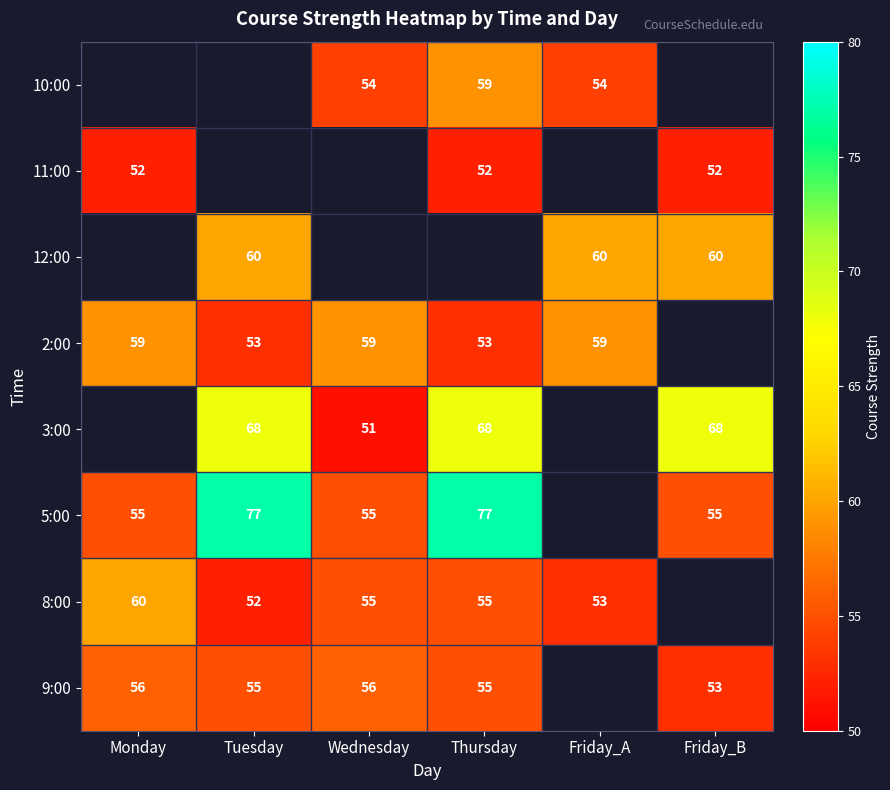

Is the value of 9:00 at Friday_B greater than the value of 5:00 at Wednesday?

No